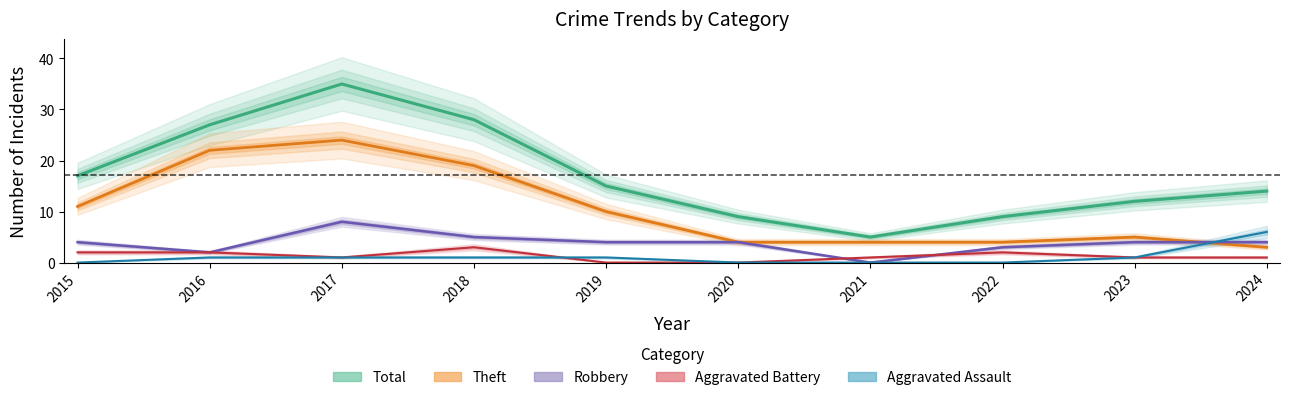

How many lines are shown in the chart?

5